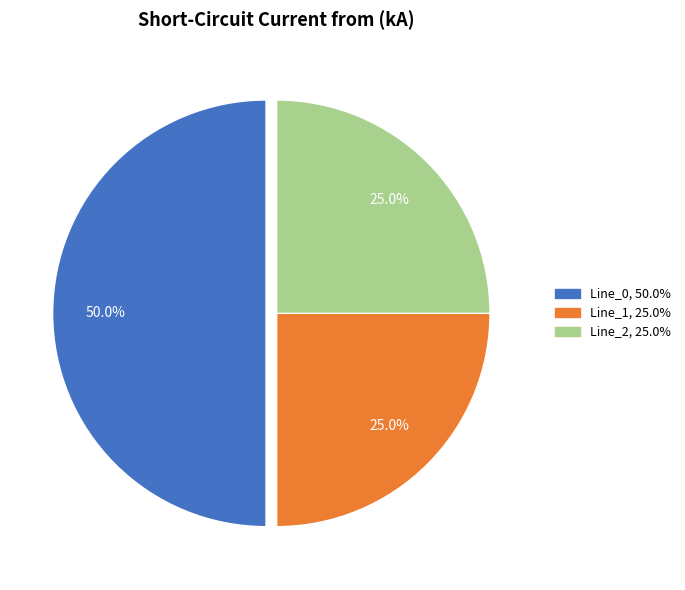

What is the largest slice in the pie chart?

Line_0